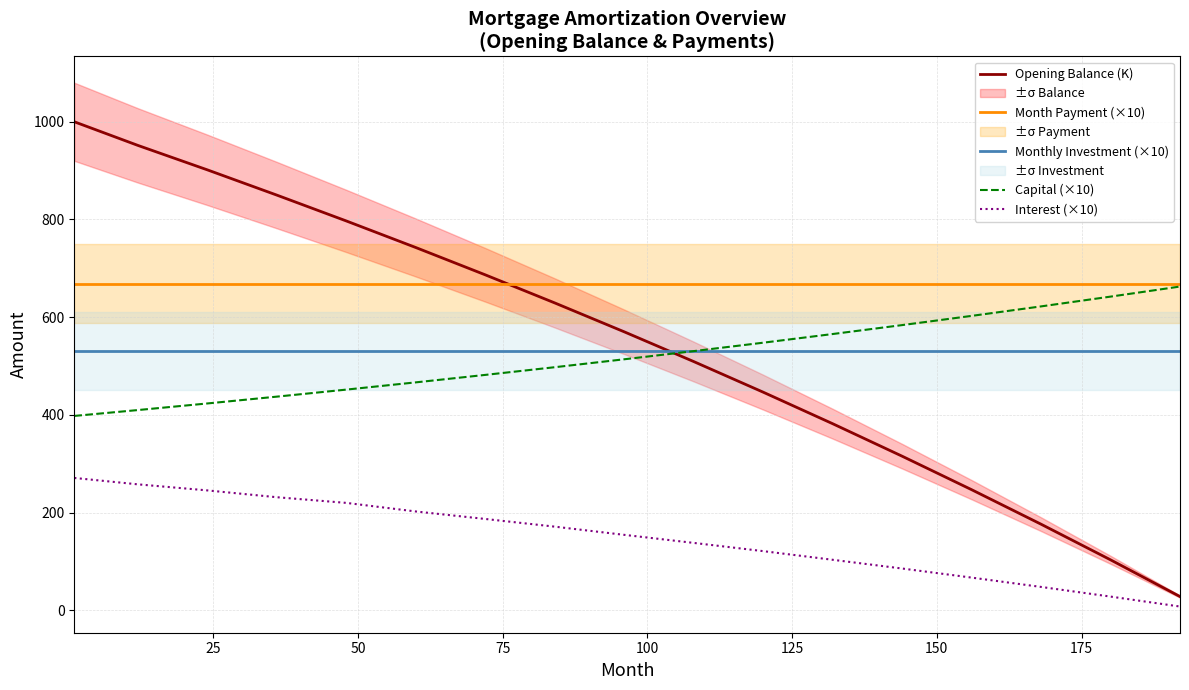

True or false: Opening Balance (K) and Capital (×10) intersect in this chart.

True